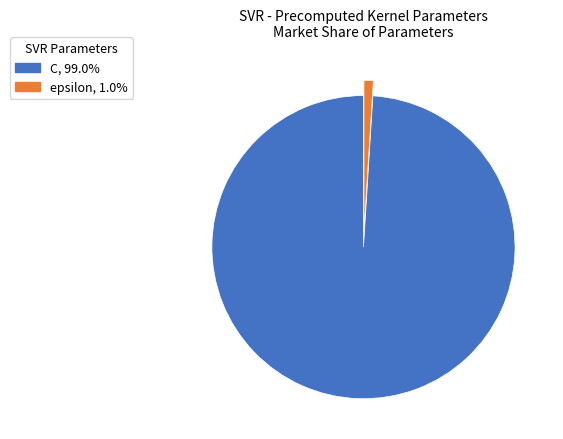

Which has a higher value, C or epsilon?

C